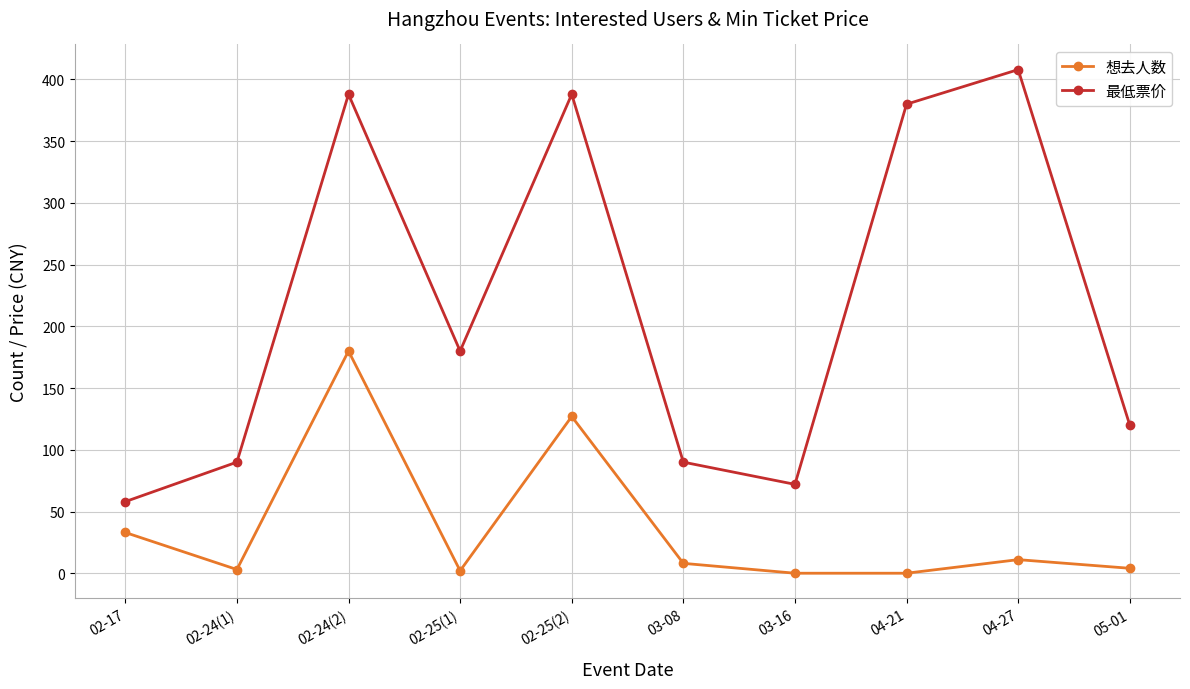

What is the label of the 8th point from the left?

04-21